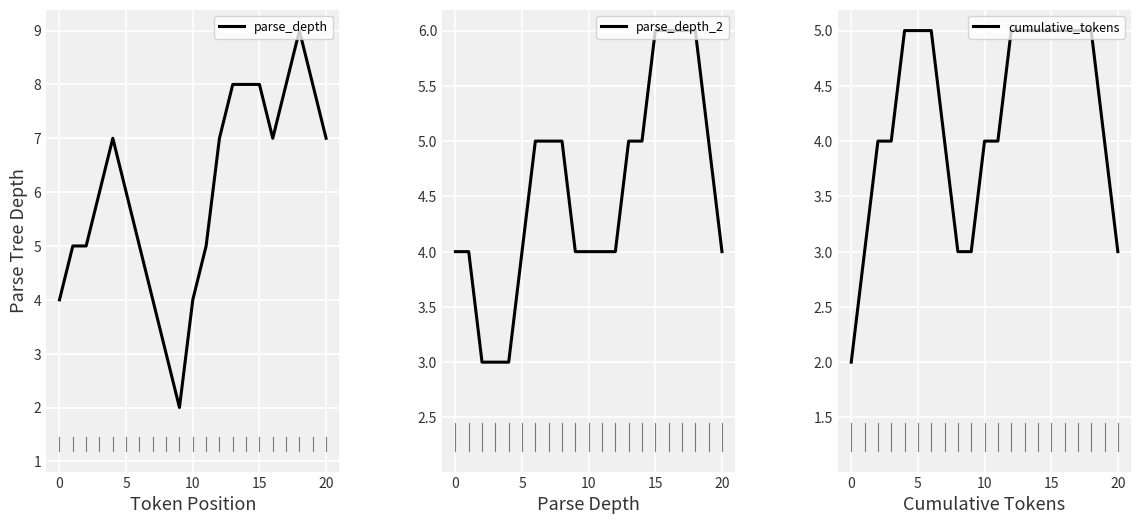

Between 9 and 11, which series saw the biggest shift?

parse_depth